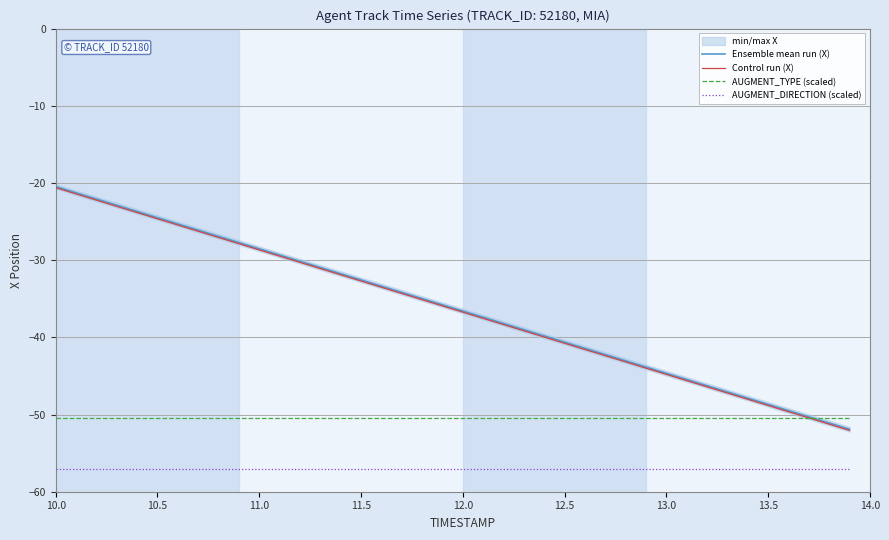

Is it true that AUGMENT_TYPE (scaled) equals -50.5 at 10.5?

True